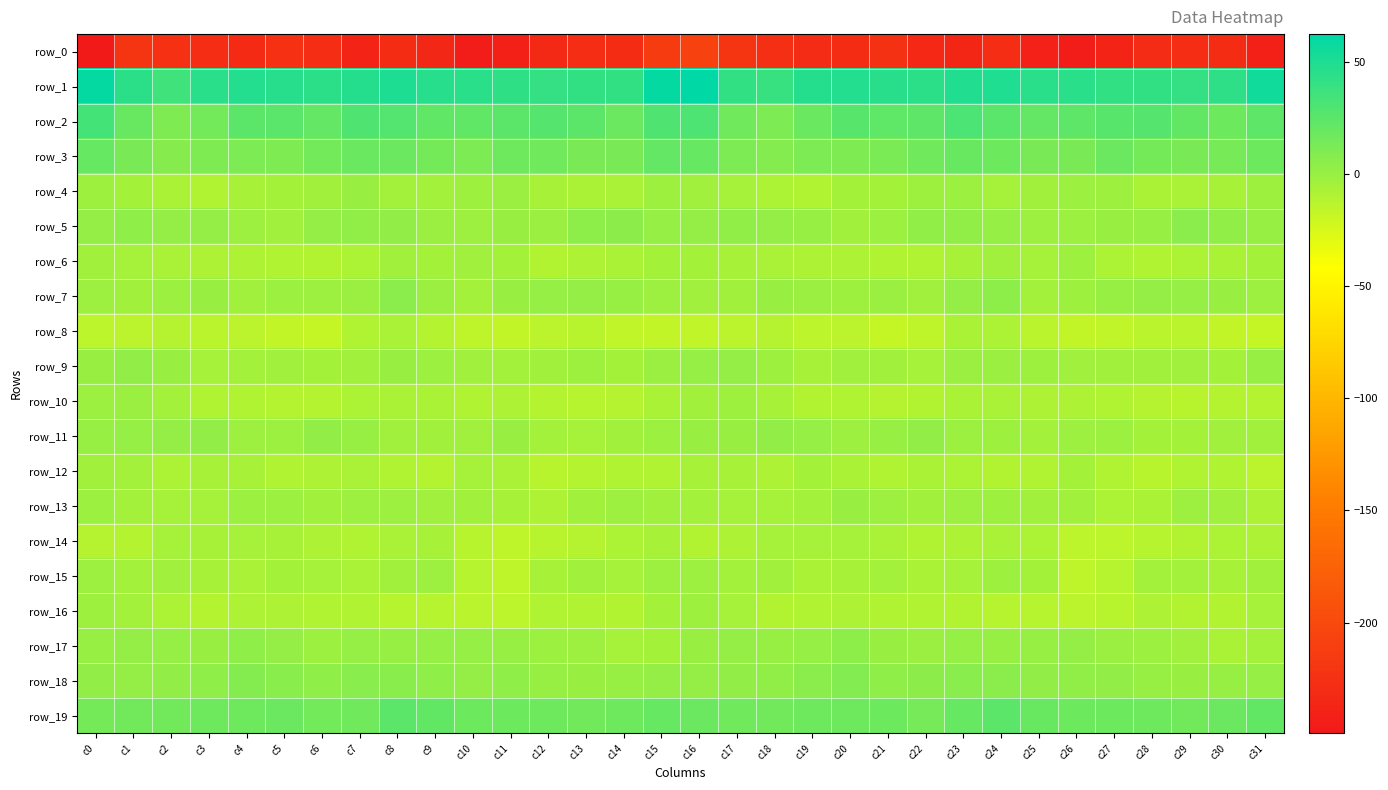

Reading left to right, what are all the values shown in this chart?

row_0: c0=-249.4	c1=-221.7	c2=-225.4	c3=-229.2	c4=-231.2	c5=-225.5	c6=-228.4	c7=-237.9	c8=-229.4	c9=-235.1	c10=-246.2	c11=-242.6	c12=-233.1	c13=-229.2	c14=-229.5	c15=-214.8	c16=-207.0	c17=-220.5	c18=-226.3	c19=-230.9	c20=-229.4	c21=-224.5	c22=-233.6	c23=-235.6	c24=-228.4	c25=-241.4	c26=-245.8	c27=-239.0	c28=-230.6	c29=-229.3	c30=-229.7	c31=-241.5
row_1: c0=60.2	c1=44.6	c2=35.7	c3=44.9	c4=47.7	c5=46.3	c6=44.5	c7=46.9	c8=49.7	c9=46.4	c10=45.3	c11=42.6	c12=41.0	c13=41.5	c14=41.3	c15=60.4	c16=62.4	c17=41.4	c18=38.8	c19=47.1	c20=47.6	c21=45.4	c22=44.3	c23=48.4	c24=49.1	c25=45.1	c26=45.2	c27=41.4	c28=41.5	c29=41.1	c30=42.9	c31=54.6
row_2: c0=33.9	c1=19.2	c2=10.3	c3=15.2	c4=24.3	c5=25.5	c6=21.6	c7=29.9	c8=28.1	c9=22.7	c10=22.4	c11=25.0	c12=27.2	c13=24.7	c14=18.2	c15=29.7	c16=30.4	c17=16.4	c18=11.0	c19=18.8	c20=26.4	c21=23.1	c22=23.6	c23=30.9	c24=25.9	c25=21.4	c26=23.6	c27=26.0	c28=27.1	c29=21.9	c30=17.8	c31=23.5
row_3: c0=19.9	c1=12.6	c2=7.6	c3=10.5	c4=10.8	c5=10.6	c6=15.2	c7=19.1	c8=18.4	c9=14.6	c10=11.6	c11=16.9	c12=16.6	c13=13.0	c14=12.6	c15=21.1	c16=20.3	c17=11.2	c18=8.2	c19=11.4	c20=10.3	c21=12.0	c22=16.6	c23=19.2	c24=17.4	c25=12.6	c26=12.9	c27=18.3	c28=14.6	c29=12.5	c30=13.6	c31=17.6
row_4: c0=-2.7	c1=-5.1	c2=-7.1	c3=-9.5	c4=-6.3	c5=-4.7	c6=-3.7	c7=-0.2	c8=-4.3	c9=-4.5	c10=-2.5	c11=-0.9	c12=-6.2	c13=-7.3	c14=-6.6	c15=-2.6	c16=-3.1	c17=-5.4	c18=-8.0	c19=-9.0	c20=-5.2	c21=-4.7	c22=-2.2	c23=-1.3	c24=-5.4	c25=-3.5	c26=-1.5	c27=-2.5	c28=-7.6	c29=-6.9	c30=-6.2	c31=-2.7
row_5: c0=2.1	c1=3.8	c2=1.6	c3=1.8	c4=-2.0	c5=-3.1	c6=2.0	c7=3.2	c8=2.3	c9=-0.6	c10=-1.7	c11=0.2	c12=-0.4	c13=4.2	c14=4.8	c15=1.3	c16=2.0	c17=2.9	c18=1.7	c19=0.8	c20=-3.6	c21=-0.9	c22=2.9	c23=2.9	c24=1.3	c25=-1.6	c26=-1.4	c27=0.0	c28=0.7	c29=5.6	c30=3.2	c31=0.5
row_6: c0=-3.6	c1=-5.7	c2=-6.5	c3=-8.4	c4=-8.3	c5=-9.5	c6=-10.1	c7=-8.0	c8=-3.4	c9=-4.8	c10=-2.8	c11=-4.9	c12=-10.5	c13=-8.7	c14=-7.5	c15=-4.6	c16=-5.0	c17=-6.2	c18=-6.8	c19=-8.8	c20=-8.4	c21=-9.8	c22=-10.0	c23=-6.2	c24=-3.2	c25=-5.3	c26=-2.2	c27=-7.9	c28=-10.0	c29=-8.0	c30=-7.1	c31=-4.6
row_7: c0=-2.0	c1=-3.5	c2=-1.2	c3=0.2	c4=-2.9	c5=-1.1	c6=-1.9	c7=-0.9	c8=5.3	c9=-0.7	c10=-4.5	c11=-0.0	c12=1.1	c13=2.1	c14=0.5	c15=-1.6	c16=-3.1	c17=-3.5	c18=-0.1	c19=-0.8	c20=-2.7	c21=-0.5	c22=-3.3	c23=2.1	c24=4.4	c25=-4.2	c26=-2.6	c27=0.5	c28=1.9	c29=1.4	c30=-0.3	c31=-1.6
row_8: c0=-14.4	c1=-14.0	c2=-11.7	c3=-13.4	c4=-14.2	c5=-16.2	c6=-17.5	c7=-9.8	c8=-6.6	c9=-10.9	c10=-15.4	c11=-16.8	c12=-14.1	c13=-12.9	c14=-15.7	c15=-16.9	c16=-16.0	c17=-14.0	c18=-11.7	c19=-14.4	c20=-14.1	c21=-17.8	c22=-15.5	c23=-7.1	c24=-8.0	c25=-13.2	c26=-16.7	c27=-15.9	c28=-13.2	c29=-13.7	c30=-17.1	c31=-17.5
row_9: c0=0.2	c1=2.6	c2=-0.3	c3=-5.7	c4=-4.1	c5=-3.1	c6=-4.9	c7=-3.5	c8=0.2	c9=-1.3	c10=-3.1	c11=-4.0	c12=-3.6	c13=-2.5	c14=-4.8	c15=-0.4	c16=1.3	c17=1.5	c18=-2.7	c19=-6.1	c20=-3.1	c21=-3.7	c22=-5.8	c23=-0.9	c24=-0.3	c25=-2.6	c26=-3.2	c27=-3.9	c28=-3.4	c29=-3.2	c30=-4.8	c31=0.4
row_10: c0=-1.4	c1=-0.7	c2=-4.1	c3=-9.6	c4=-9.5	c5=-11.0	c6=-11.2	c7=-8.0	c8=-7.5	c9=-7.0	c10=-9.7	c11=-8.6	c12=-11.0	c13=-11.9	c14=-11.8	c15=-7.5	c16=-3.5	c17=-2.5	c18=-6.1	c19=-10.2	c20=-9.8	c21=-11.5	c22=-10.6	c23=-7.4	c24=-7.0	c25=-8.5	c26=-8.8	c27=-9.5	c28=-11.4	c29=-12.5	c30=-11.2	c31=-11.2
row_11: c0=0.6	c1=1.1	c2=1.6	c3=2.6	c4=-1.8	c5=-1.0	c6=2.2	c7=0.7	c8=-2.8	c9=-3.4	c10=-3.2	c11=-0.0	c12=-4.3	c13=-5.4	c14=-3.8	c15=-1.0	c16=0.2	c17=0.2	c18=2.2	c19=1.1	c20=-2.0	c21=0.4	c22=2.1	c23=-1.5	c24=-2.7	c25=-4.0	c26=-1.8	c27=-1.1	c28=-5.2	c29=-4.8	c30=-3.3	c31=-4.0
row_12: c0=-3.7	c1=-4.3	c2=-7.7	c3=-5.9	c4=-6.1	c5=-9.3	c6=-8.4	c7=-6.9	c8=-9.0	c9=-11.0	c10=-5.5	c11=-6.5	c12=-12.8	c13=-11.2	c14=-9.1	c15=-9.4	c16=-5.9	c17=-5.9	c18=-8.3	c19=-4.9	c20=-7.1	c21=-9.5	c22=-7.6	c23=-7.7	c24=-10.1	c25=-9.6	c26=-4.7	c27=-9.2	c28=-12.8	c29=-9.8	c30=-9.8	c31=-13.9
row_13: c0=-1.3	c1=-4.5	c2=-5.2	c3=-5.3	c4=-1.3	c5=-1.0	c6=-3.4	c7=-2.1	c8=-2.1	c9=-3.0	c10=-3.5	c11=-5.8	c12=-8.8	c13=-3.9	c14=-1.9	c15=-2.9	c16=-4.1	c17=-5.2	c18=-5.7	c19=-4.4	c20=0.0	c21=-2.1	c22=-3.4	c23=-1.9	c24=-2.4	c25=-3.5	c26=-3.8	c27=-7.7	c28=-7.3	c29=-2.1	c30=-3.3	c31=-8.3
row_14: c0=-11.8	c1=-10.7	c2=-5.4	c3=-5.9	c4=-5.2	c5=-5.9	c6=-8.7	c7=-9.6	c8=-7.0	c9=-6.3	c10=-12.7	c11=-15.5	c12=-13.0	c13=-11.5	c14=-8.1	c15=-6.2	c16=-10.3	c17=-8.7	c18=-5.4	c19=-5.8	c20=-5.4	c21=-6.5	c22=-10.0	c23=-8.4	c24=-6.4	c25=-8.2	c26=-14.4	c27=-14.9	c28=-12.3	c29=-10.5	c30=-7.7	c31=-8.5
row_15: c0=-1.7	c1=-4.3	c2=-2.8	c3=-6.1	c4=-6.6	c5=-5.2	c6=-5.6	c7=-7.0	c8=-3.7	c9=-2.1	c10=-12.1	c11=-15.3	c12=-5.9	c13=-3.9	c14=-5.4	c15=-1.7	c16=-1.9	c17=-4.2	c18=-3.7	c19=-7.3	c20=-6.2	c21=-4.5	c22=-7.1	c23=-5.7	c24=-2.3	c25=-5.0	c26=-15.0	c27=-12.0	c28=-4.1	c29=-4.5	c30=-6.0	c31=-3.9
row_16: c0=-2.7	c1=-4.4	c2=-8.1	c3=-11.2	c4=-8.3	c5=-8.4	c6=-9.9	c7=-9.6	c8=-12.4	c9=-12.0	c10=-13.2	c11=-14.6	c12=-9.4	c13=-9.5	c14=-10.7	c15=-4.8	c16=-2.2	c17=-5.6	c18=-10.1	c19=-9.9	c20=-8.3	c21=-8.9	c22=-10.0	c23=-10.6	c24=-12.5	c25=-12.2	c26=-14.2	c27=-12.8	c28=-8.6	c29=-10.3	c30=-10.6	c31=-5.6
row_17: c0=0.7	c1=1.5	c2=1.1	c3=0.2	c4=3.6	c5=1.8	c6=-1.1	c7=1.1	c8=0.6	c9=1.1	c10=1.0	c11=0.5	c12=-1.4	c13=-1.8	c14=-5.8	c15=-4.6	c16=-0.1	c17=1.5	c18=0.5	c19=1.2	c20=4.0	c21=0.1	c22=-0.5	c23=1.1	c24=0.9	c25=0.6	c26=1.8	c27=-0.7	c28=-1.2	c29=-3.0	c30=-7.4	c31=-4.2
row_18: c0=2.6	c1=1.9	c2=2.5	c3=3.9	c4=8.1	c5=5.8	c6=3.7	c7=6.7	c8=6.1	c9=3.5	c10=1.9	c11=3.4	c12=0.6	c13=0.1	c14=0.6	c15=1.7	c16=1.5	c17=2.2	c18=2.9	c19=5.2	c20=8.4	c21=3.9	c22=4.9	c23=6.7	c24=5.3	c25=2.2	c26=2.9	c27=2.4	c28=0.8	c29=-0.2	c30=0.6	c31=1.0
row_19: c0=14.3	c1=16.0	c2=15.6	c3=17.3	c4=16.8	c5=18.5	c6=15.2	c7=16.4	c8=24.5	c9=21.8	c10=17.8	c11=17.7	c12=17.2	c13=16.0	c14=17.1	c15=20.3	c16=18.4	c17=16.4	c18=16.1	c19=17.2	c20=17.2	c21=17.9	c22=14.0	c23=20.0	c24=24.7	c25=19.4	c26=17.4	c27=17.7	c28=16.9	c29=16.1	c30=18.2	c31=22.2